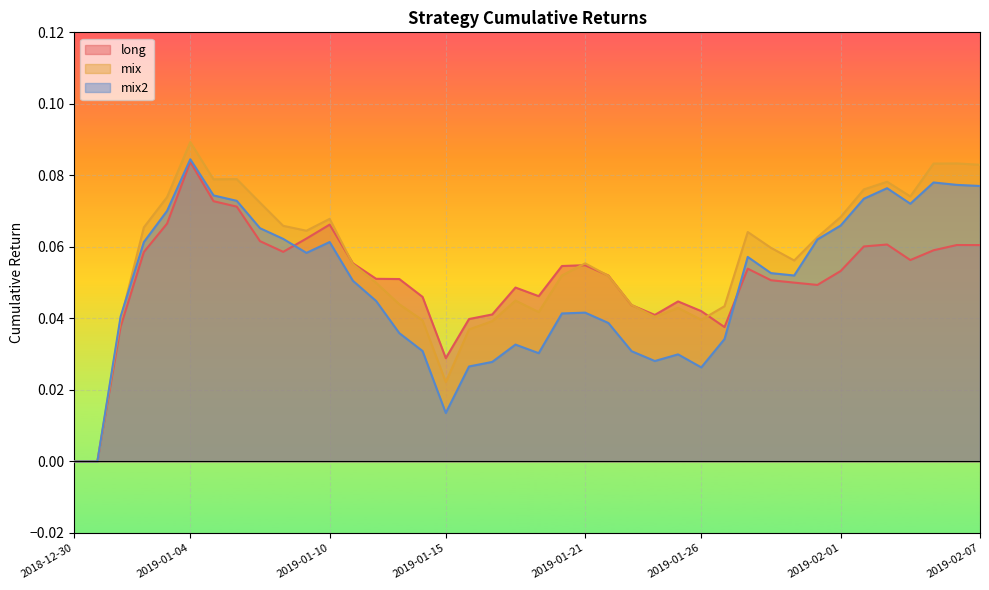

List the labels in order of mix2 value, largest first.

2019-01-04, 2019-02-05, 2019-02-06, 2019-02-07, 2019-02-03, 2019-01-05, 2019-02-02, 2019-01-06, 2019-02-04, 2019-01-03, 2019-02-01, 2019-01-07, 2019-01-08, 2019-01-31, 2019-01-10, 2019-01-02, 2019-01-09, 2019-01-28, 2019-01-29, 2019-01-30, 2019-01-11, 2019-01-12, 2019-01-21, 2019-01-20, 2019-01-01, 2019-01-22, 2019-01-13, 2019-01-27, 2019-01-18, 2019-01-14, 2019-01-23, 2019-01-19, 2019-01-25, 2019-01-24, 2019-01-17, 2019-01-16, 2019-01-26, 2019-01-15, 2018-12-30, 2018-12-31